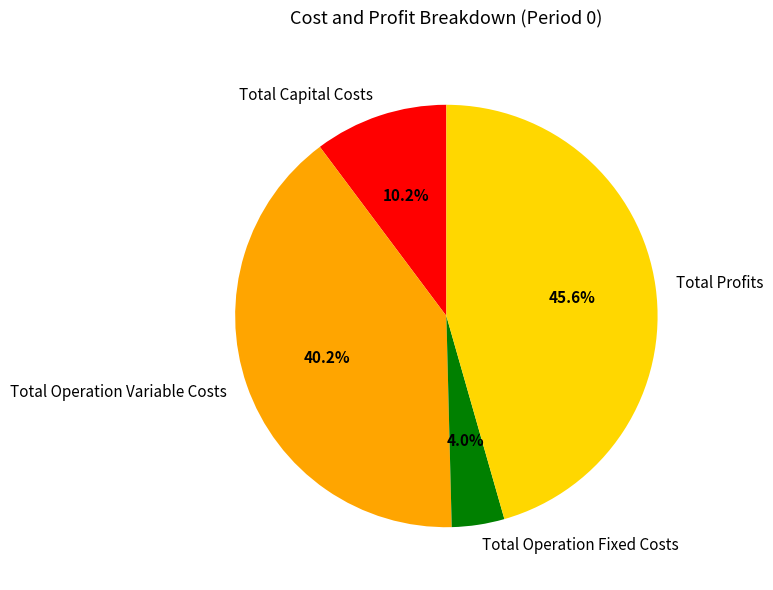

Which category has the biggest portion of the pie?

Total Profits